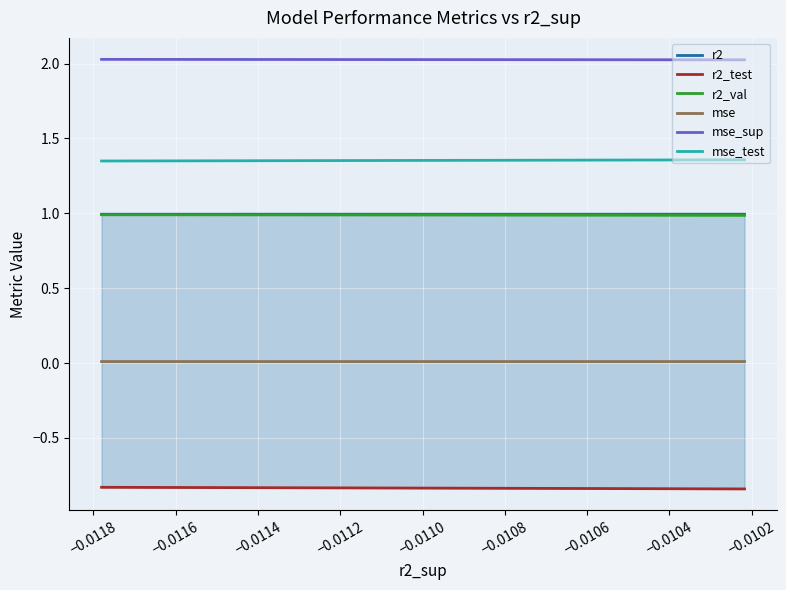

What is the value of the r2 point at the 9th from the left?

1.0